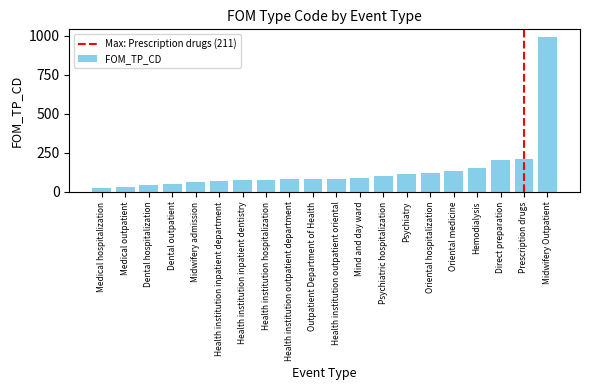

The chart shows a value of 151 at Hemodialysis. True or false?

True